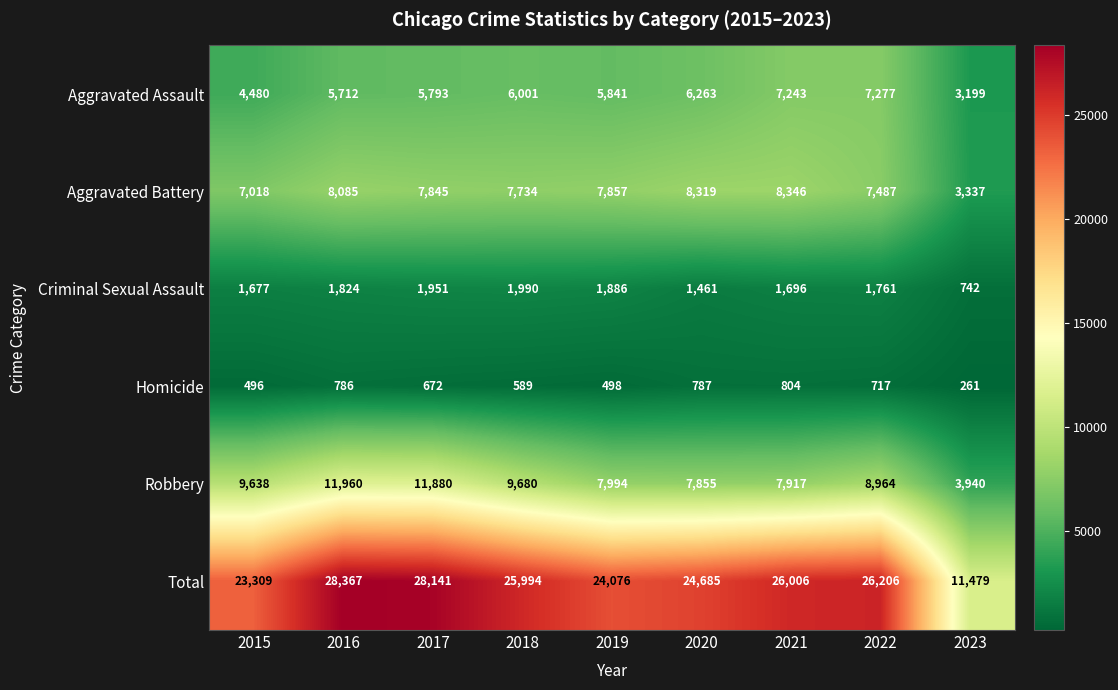

What is the total value across all series at 2019?

48152